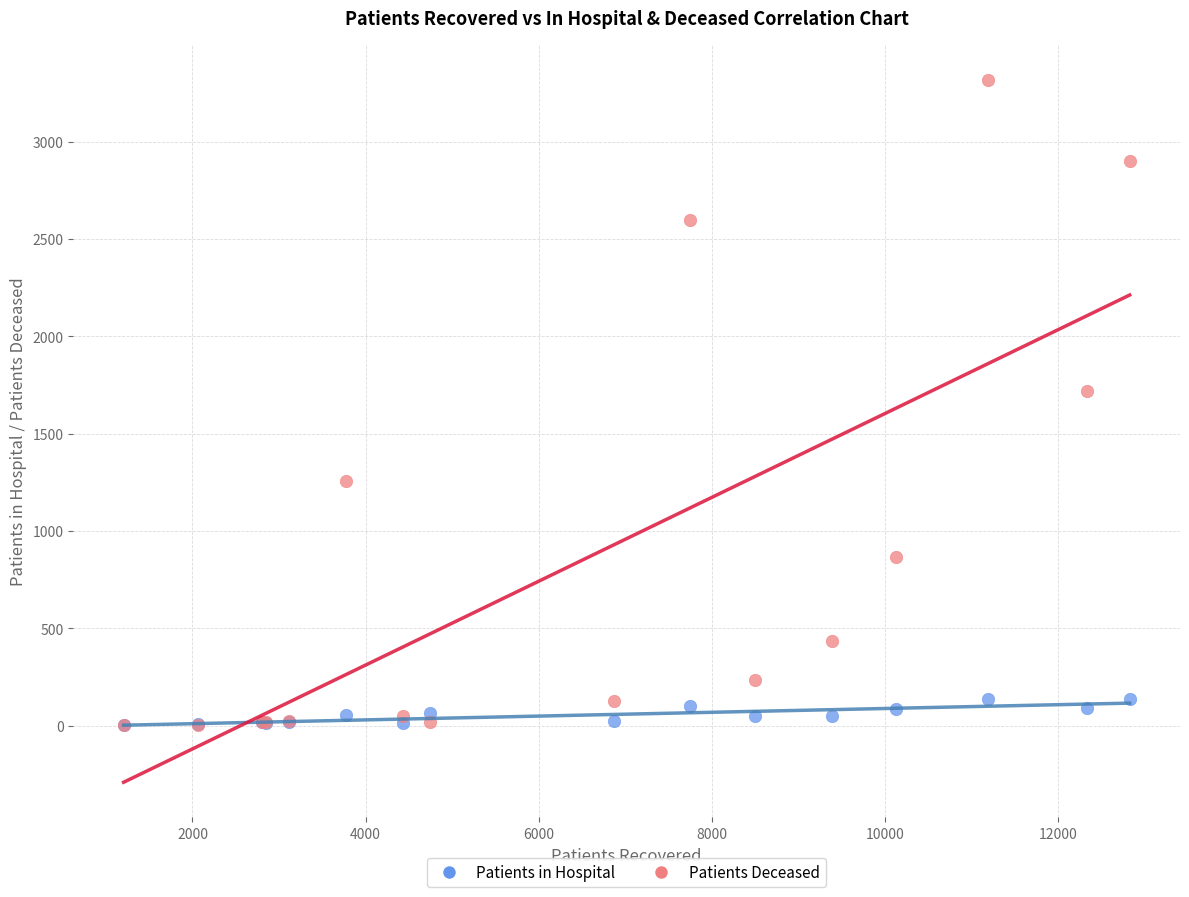

Which series has the largest Y range (max minus min)?

Patients Deceased